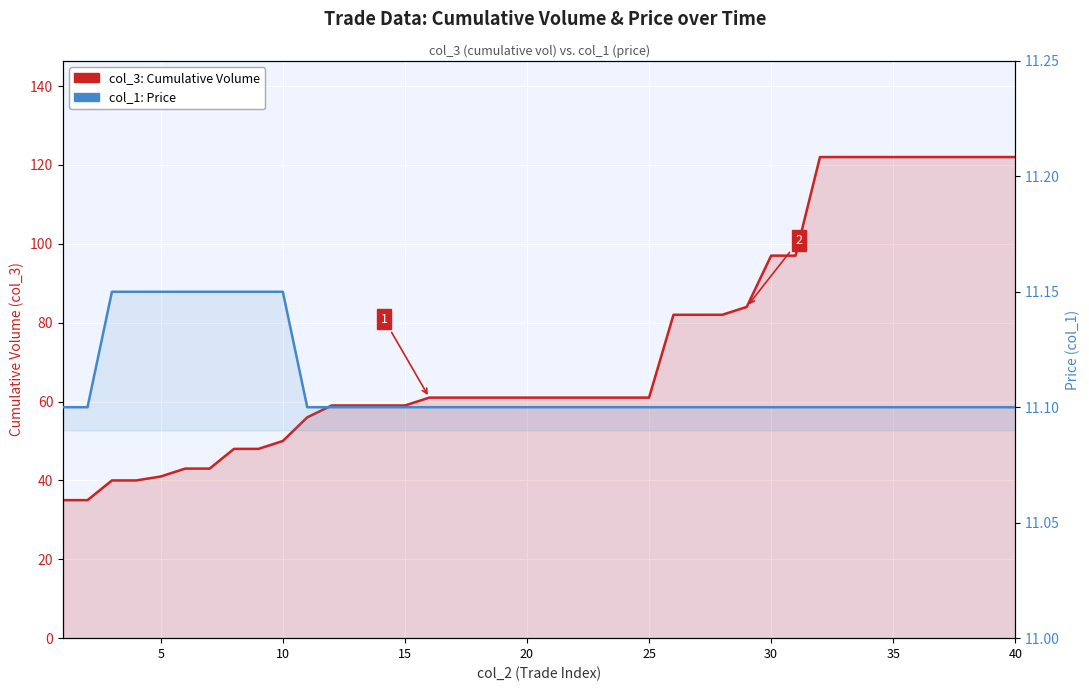

The value of col_1: Price at 31 is 6.3. True or false?

False